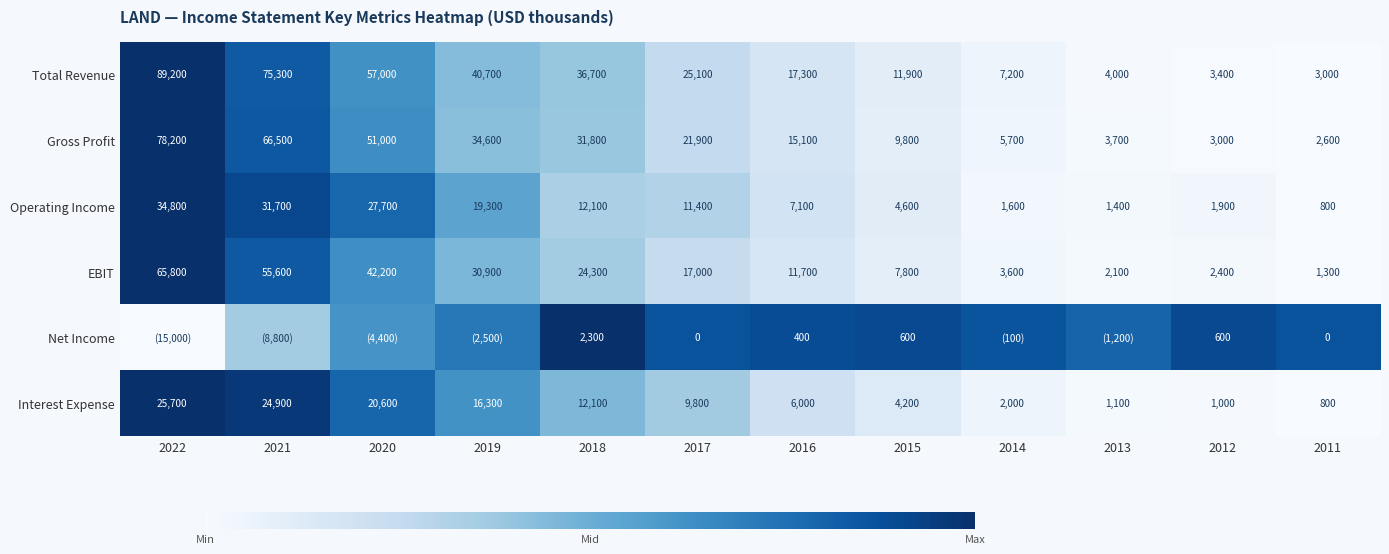

Which category has the highest value across all series?

2022